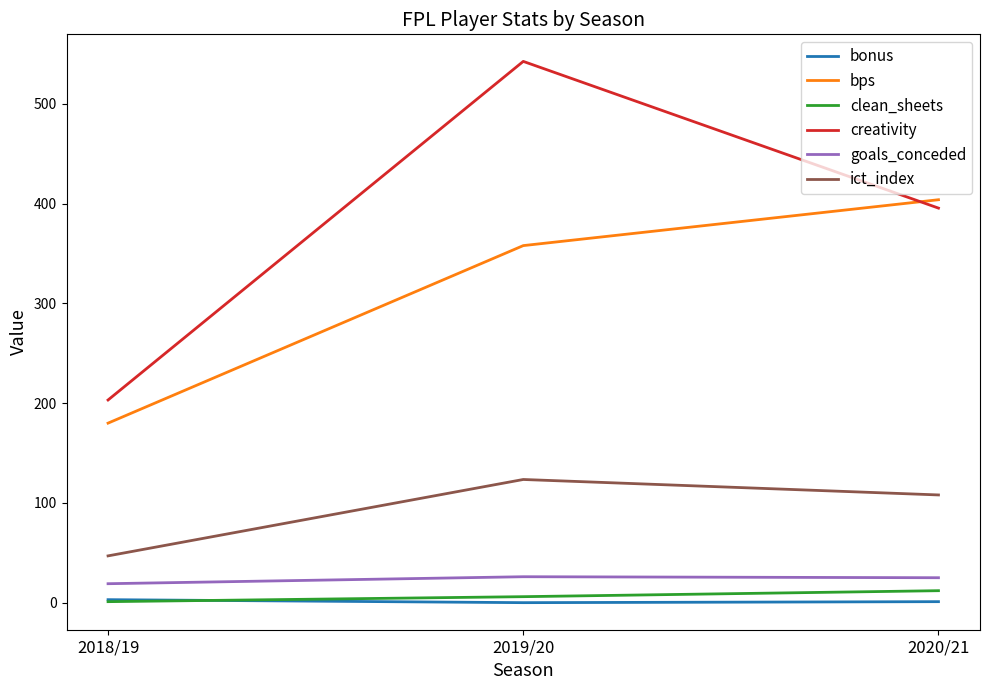

What is the sum of all creativity values?

1141.5